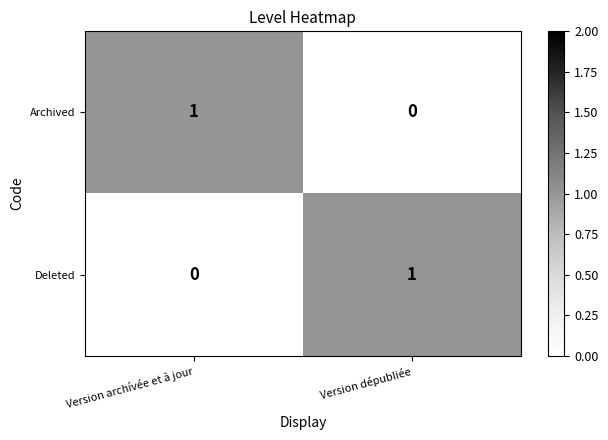

True or false: Archived has a value of -1 at Version dépubliée.

False